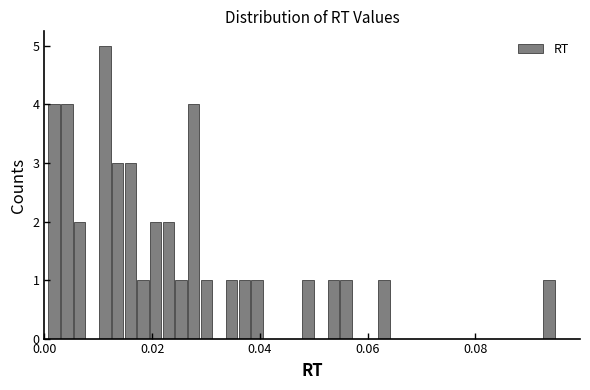

Around what value on the x-axis is the tallest bar? Give the approximate position of its centre, as read against the axis.

0.012